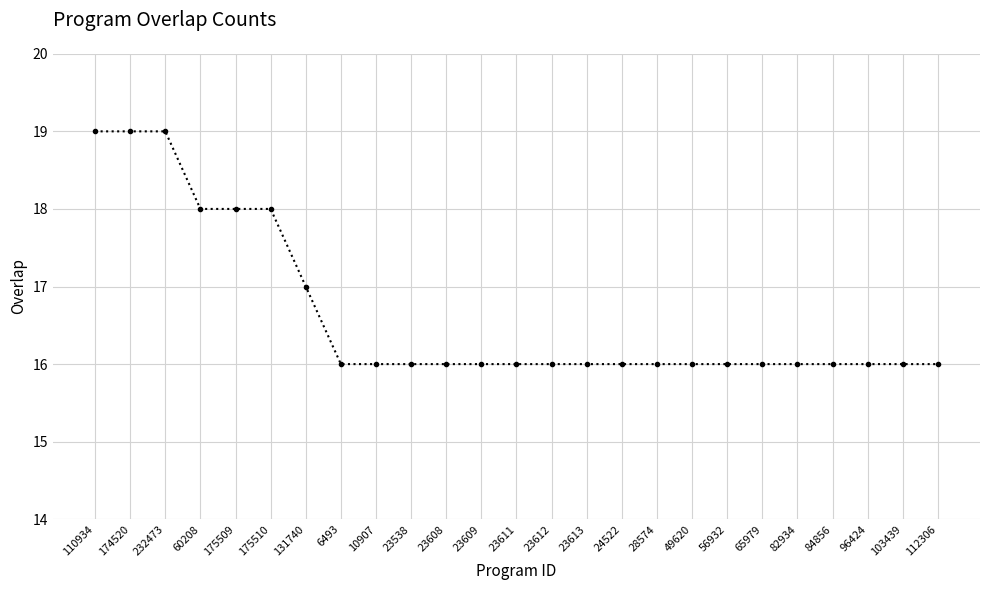

Approximately how many times larger is the value at 23613 compared to 232473?

0.8